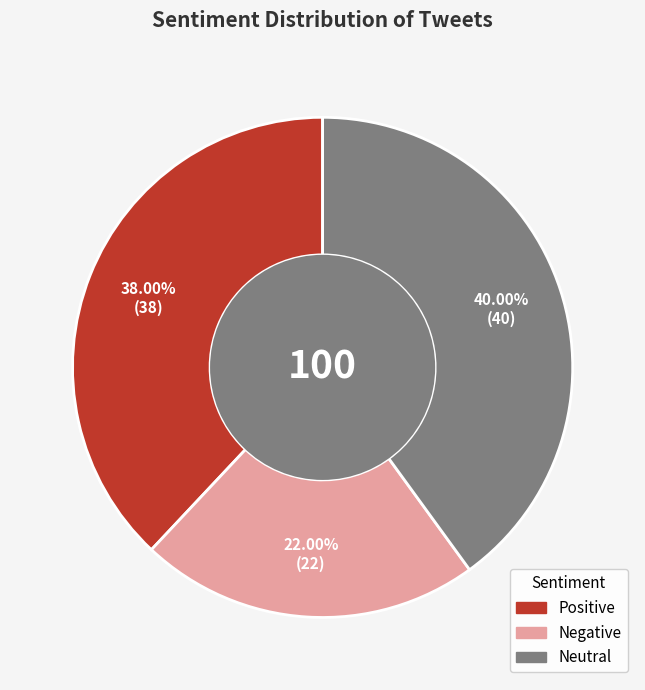

What percentage is the Negative slice, to the nearest percent?

22%